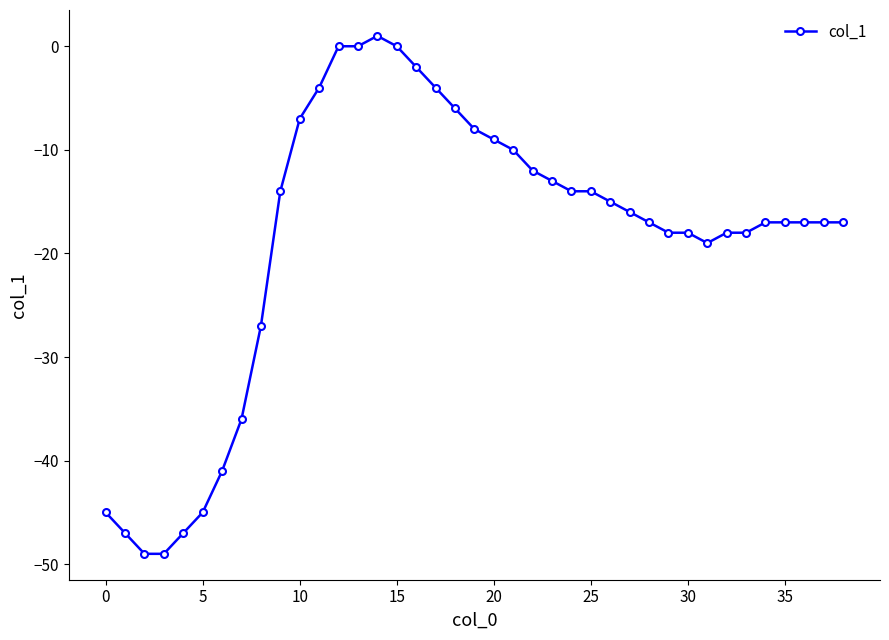

What is the maximum value shown in the chart?

1